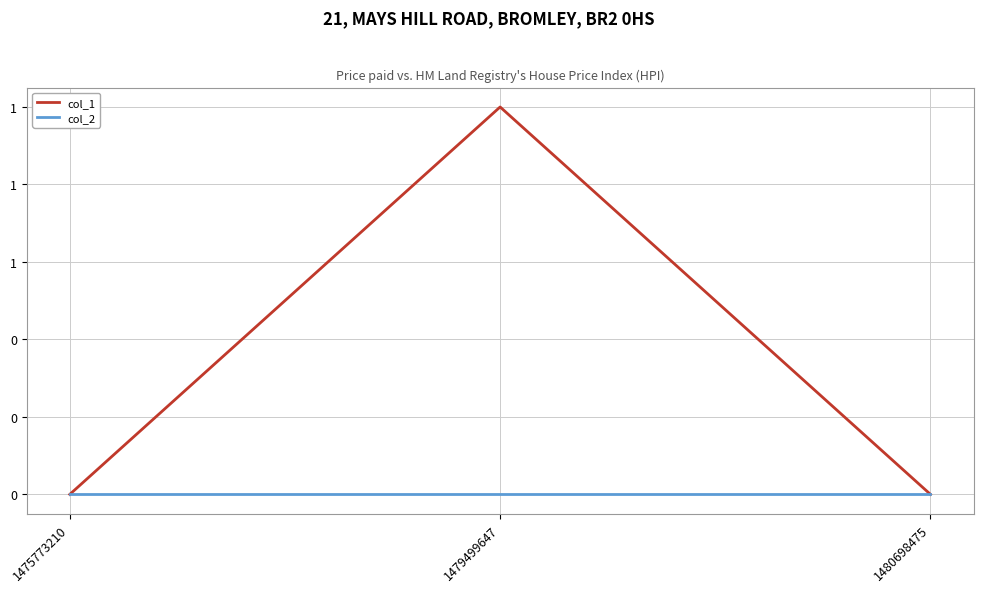

Reading left to right, what are all the values shown in this chart?

col_1: 0	1	0
col_2: 0	0	0